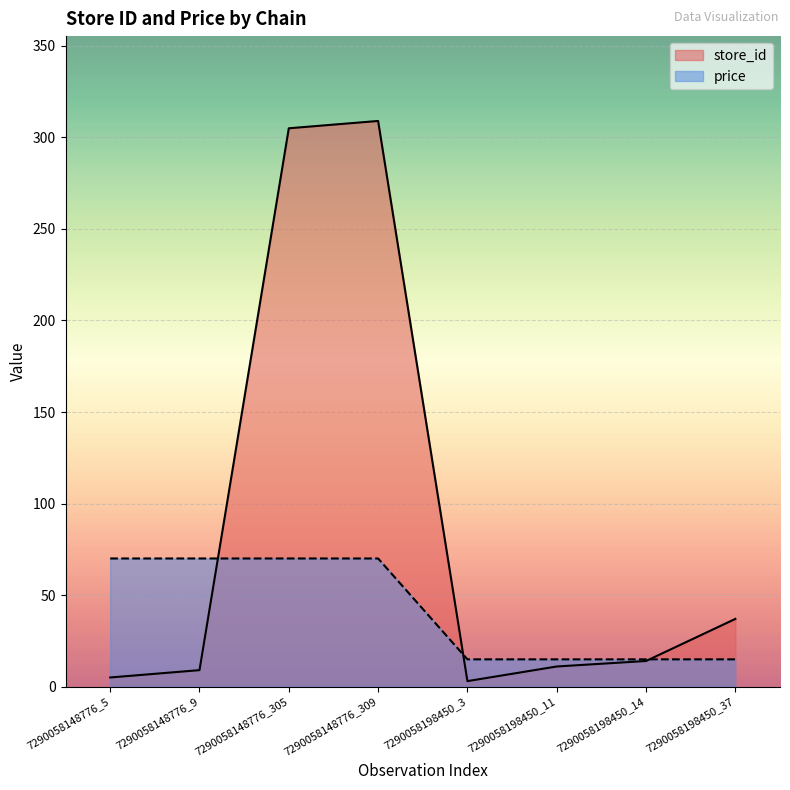

At how many categories does at least one series exceed 150?

2